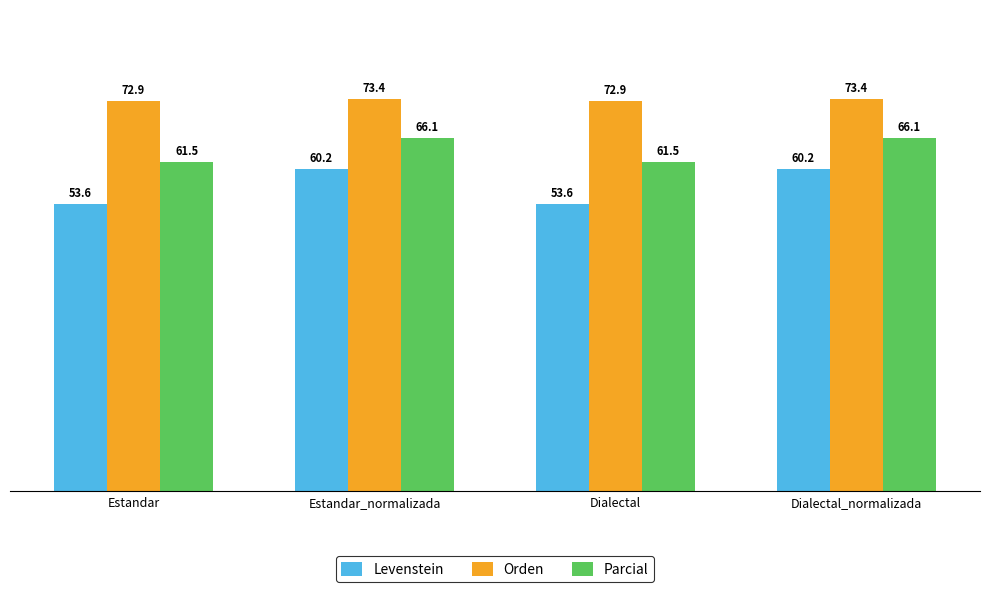

Reading left to right, extract all data points from this chart.

Levenstein: 53.6	60.2	53.6	60.2
Orden: 72.9	73.4	72.9	73.4
Parcial: 61.5	66.1	61.5	66.1